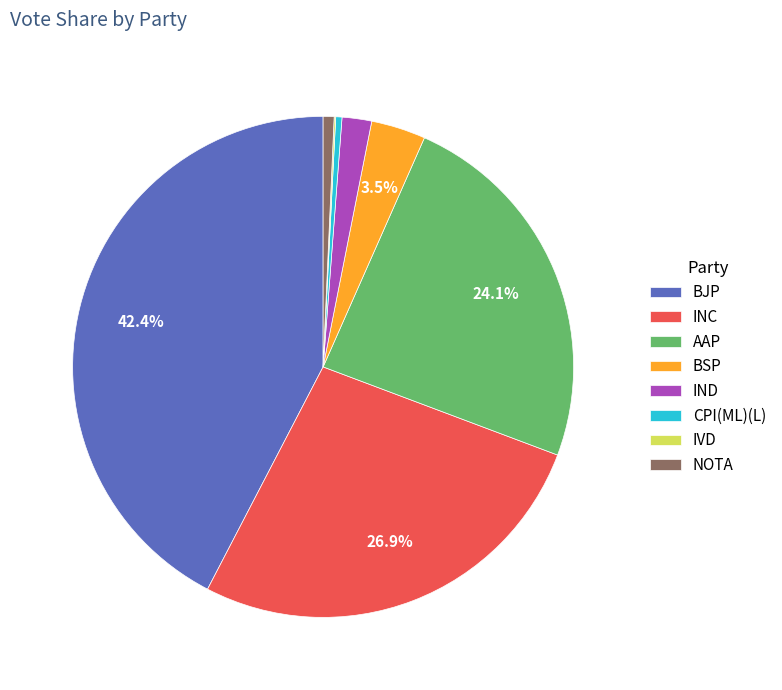

Which category has the biggest portion of the pie?

BJP